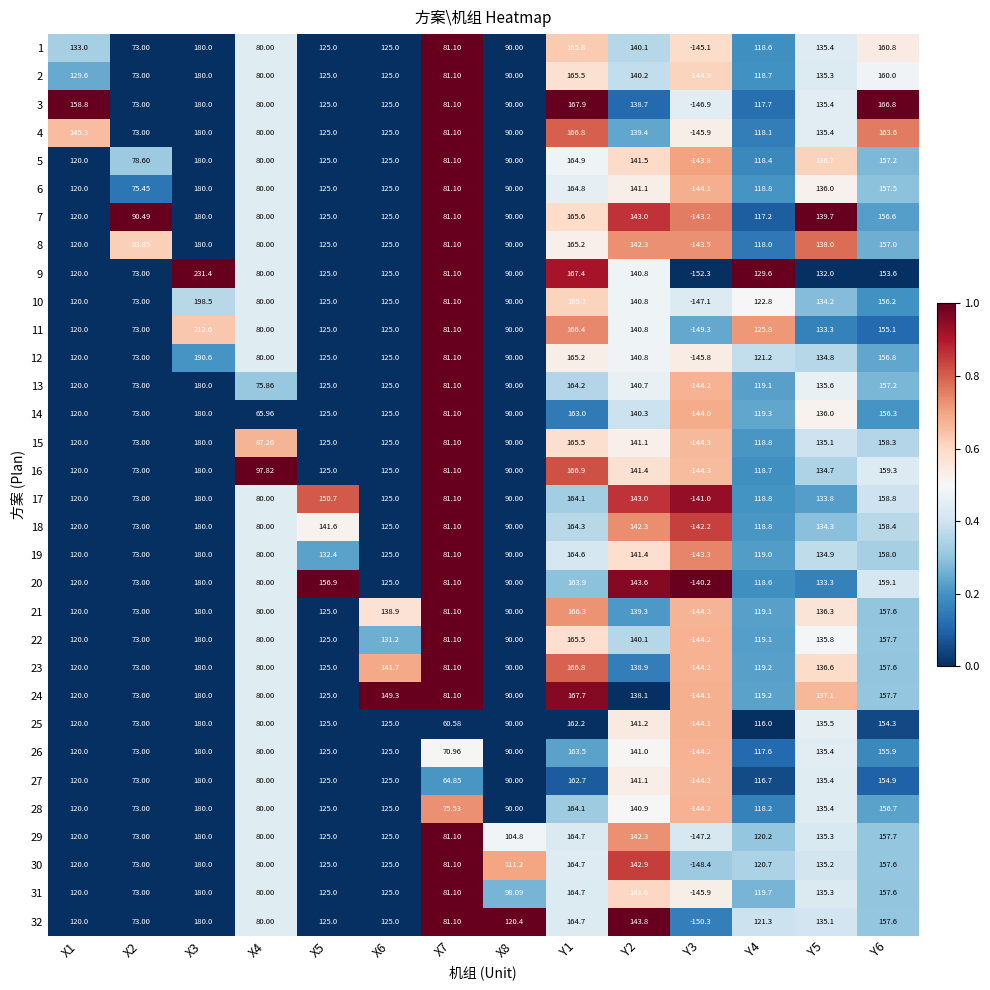

Which series changed the most between Y1 and Y3?

9